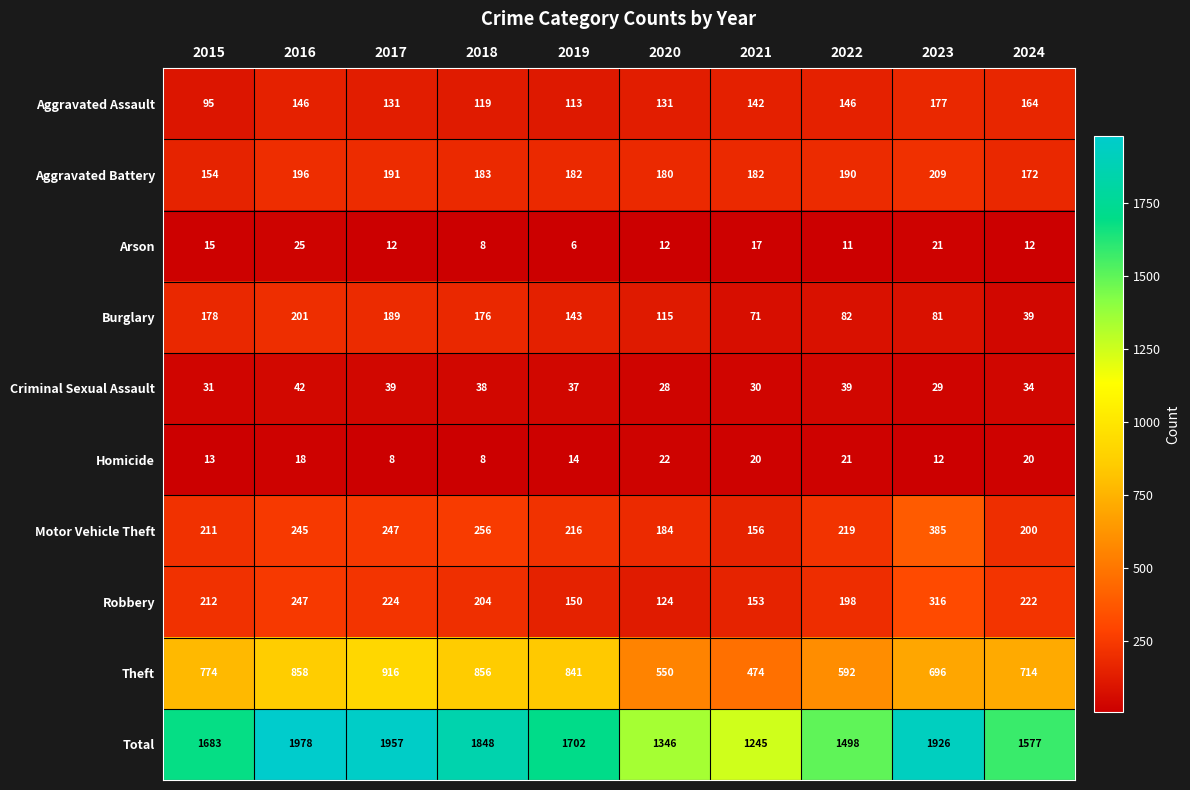

What is the difference between the highest and lowest values at 2017?

1949